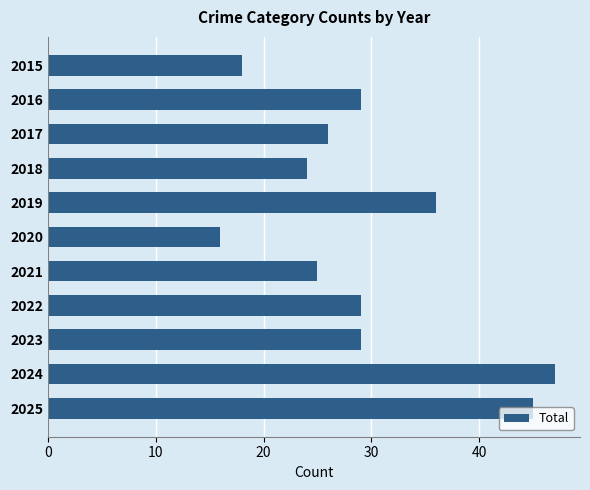

Between 2019 and 2024, which is larger?

2024